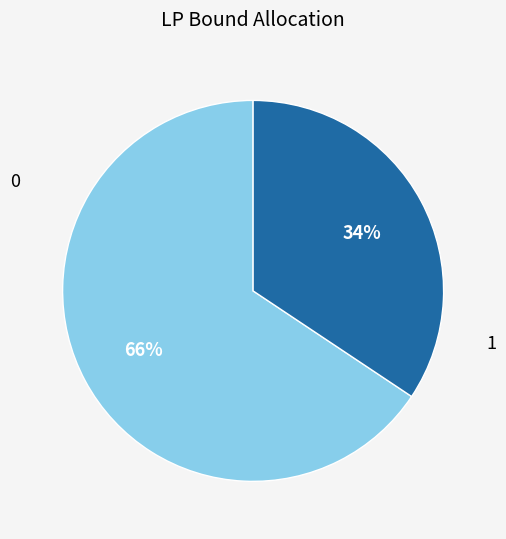

Is there a majority slice in this chart?

Yes